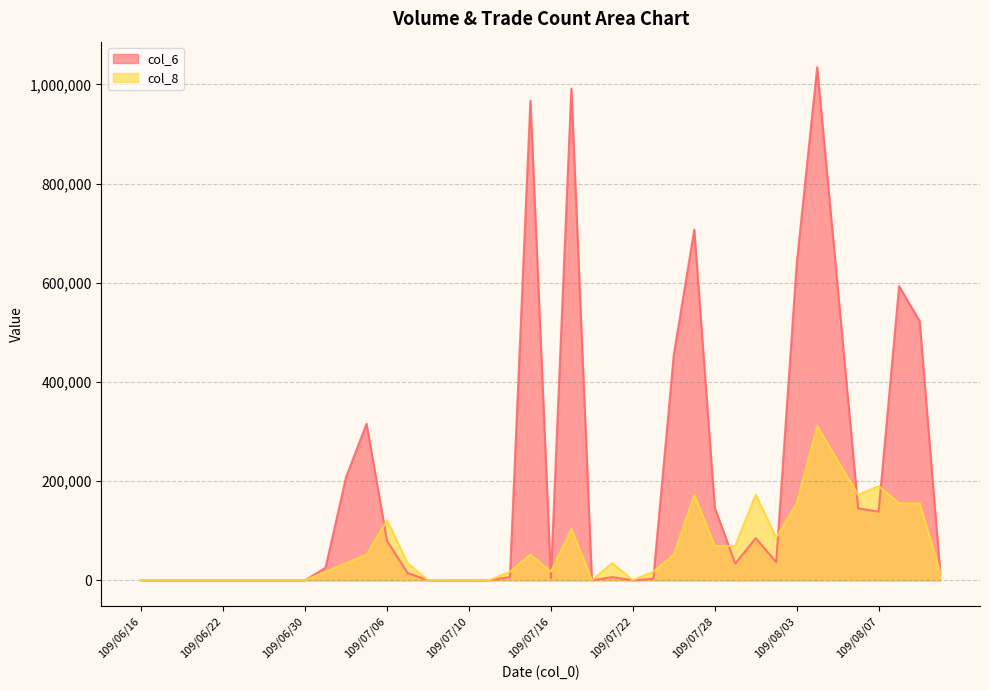

In col_6, how many points are higher than both neighbors (excluding endpoints)?

8